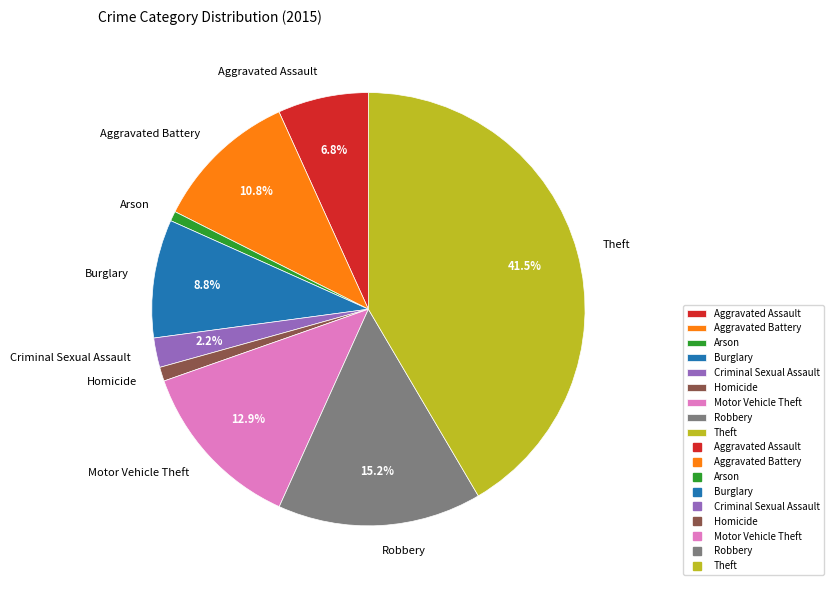

Which slice is the largest?

Theft